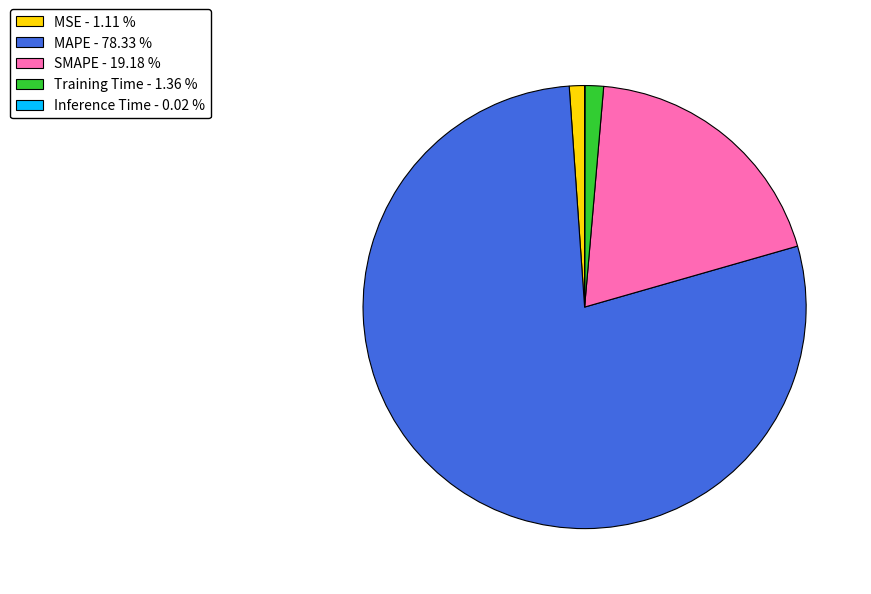

Combined, do MAPE - 78.33 % and MSE - 1.11 % account for over 50%?

Yes